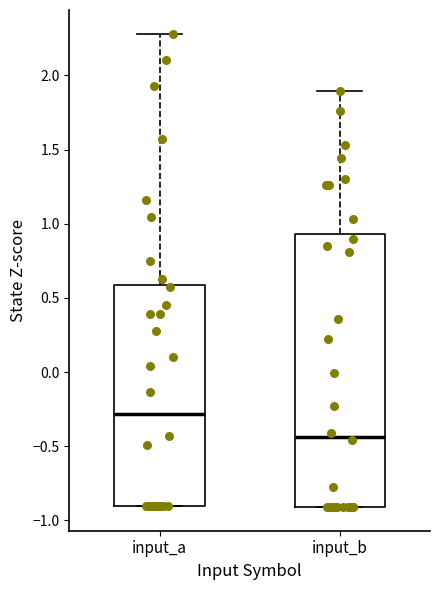

Which box has the highest median line?

input_a